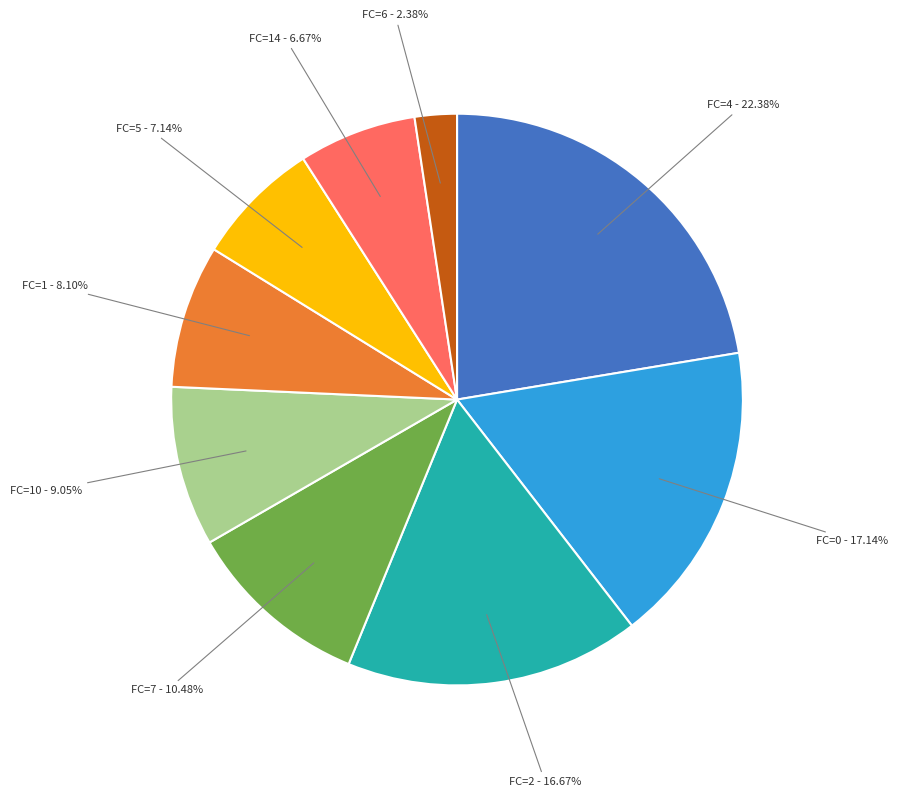

Does any single category account for the majority?

No